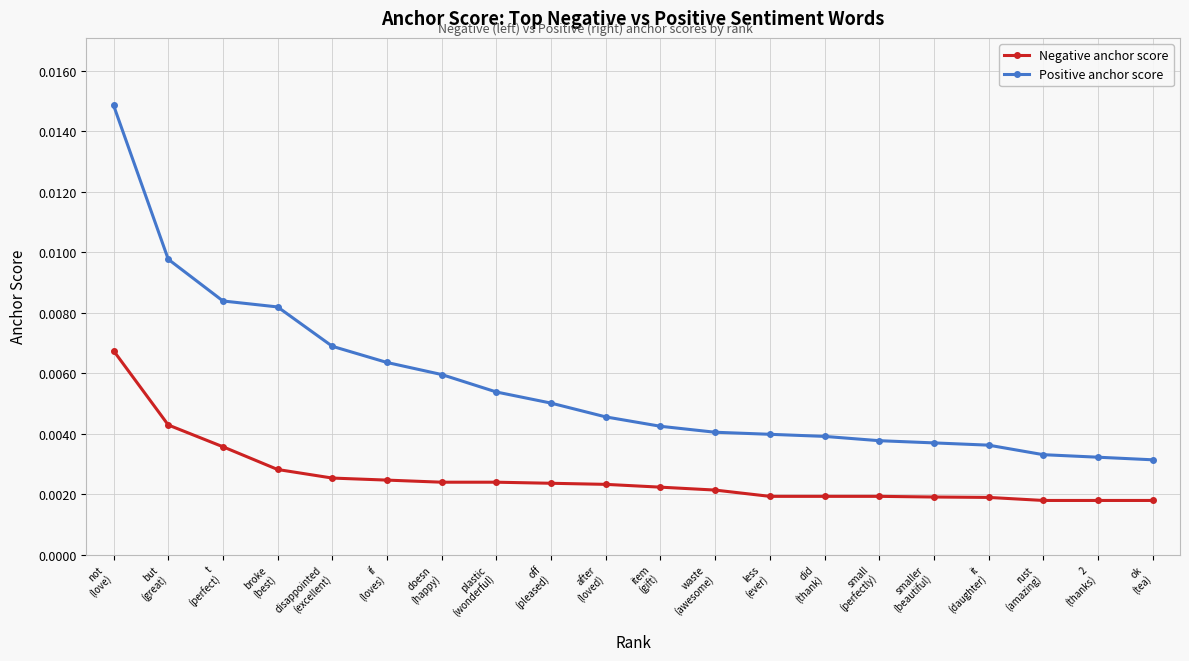

What is the label of the 8th point from the left?

plastic
(wonderful)